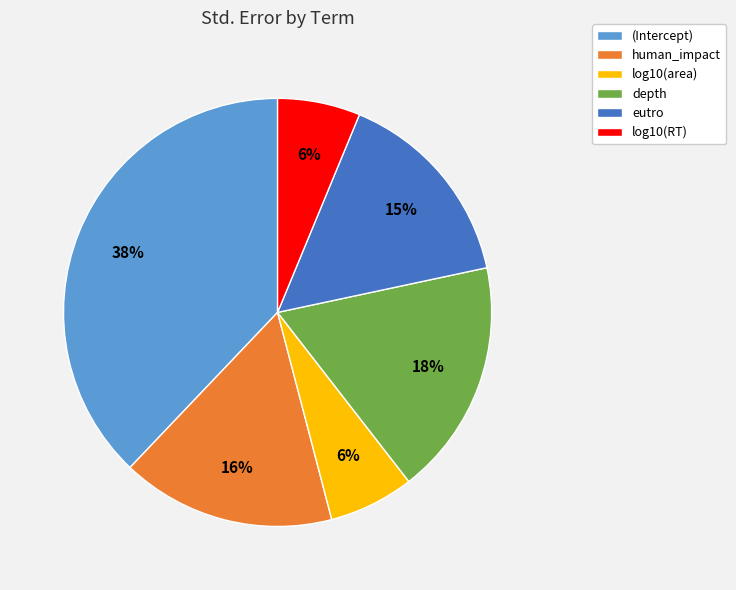

To the nearest percent, what is the difference between the largest and smallest slice percentages?

32%